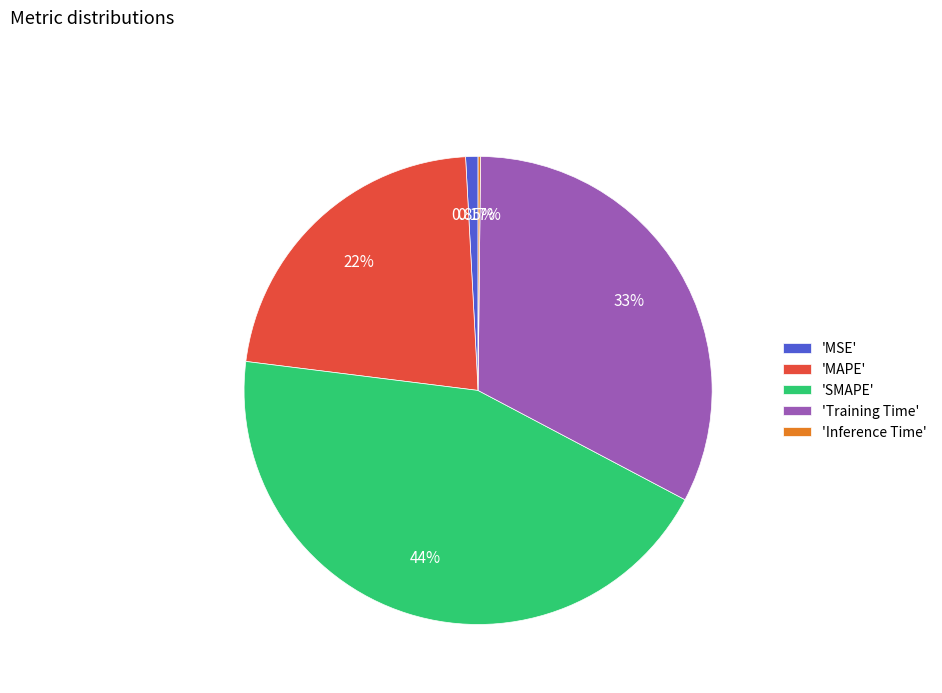

What is the largest slice in the pie chart?

'SMAPE'